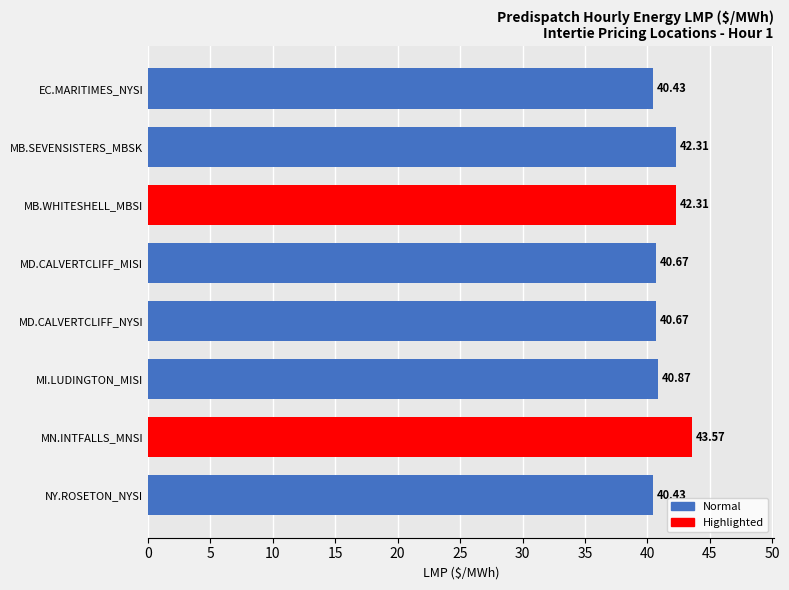

Which category has the highest value across all series?

MN.INTFALLS_MNSI